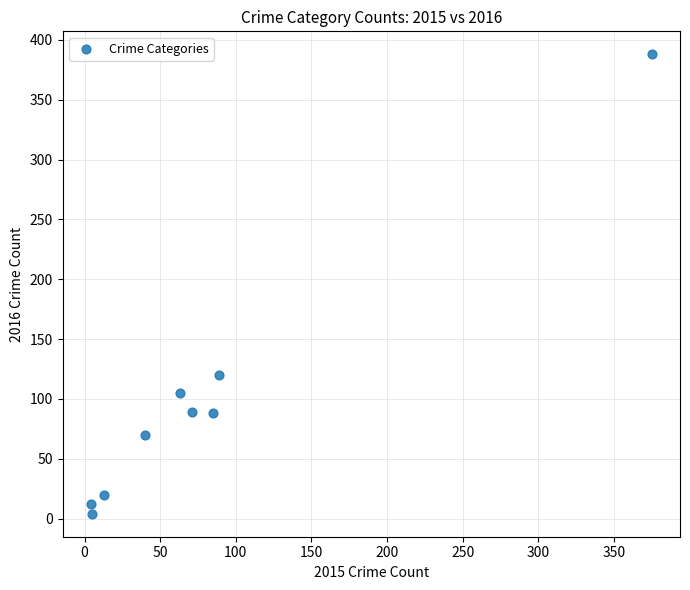

What Y value in the scatter plot is closest to 196?

120